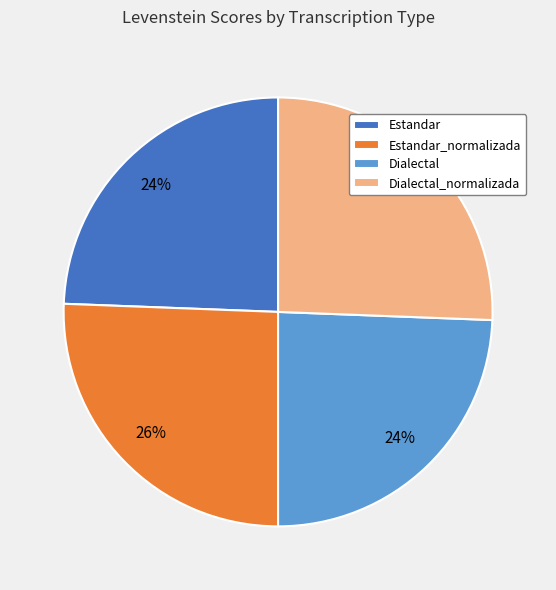

How many segments does this pie chart have?

4